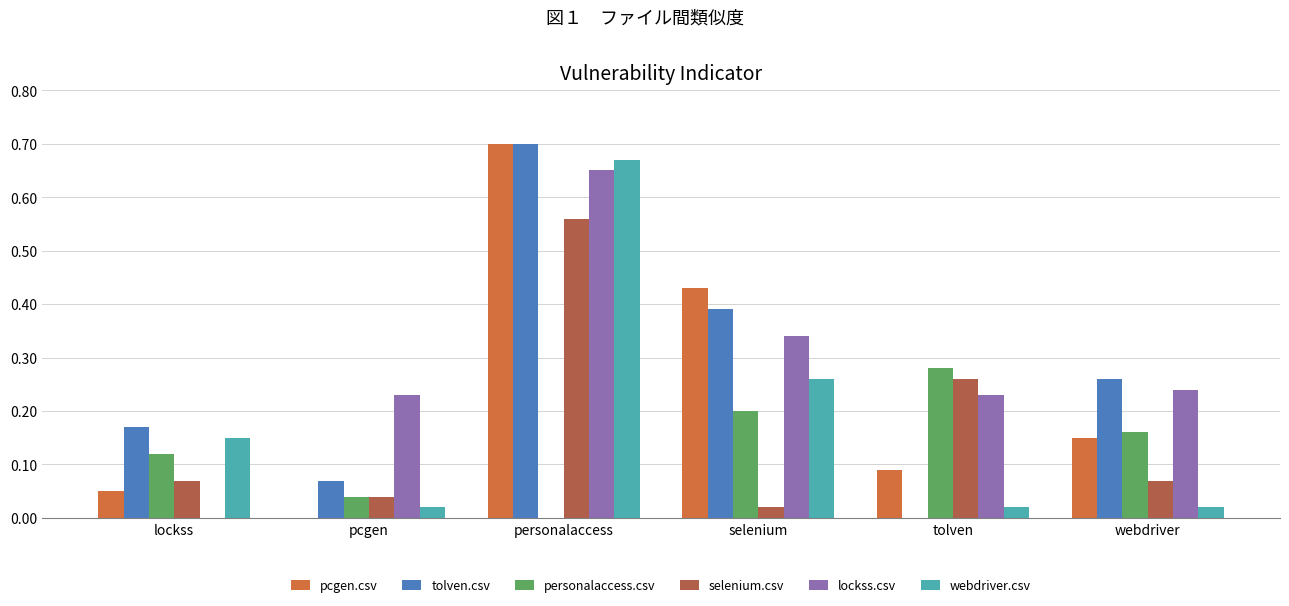

At which category is the sum across all series the highest?

personalaccess